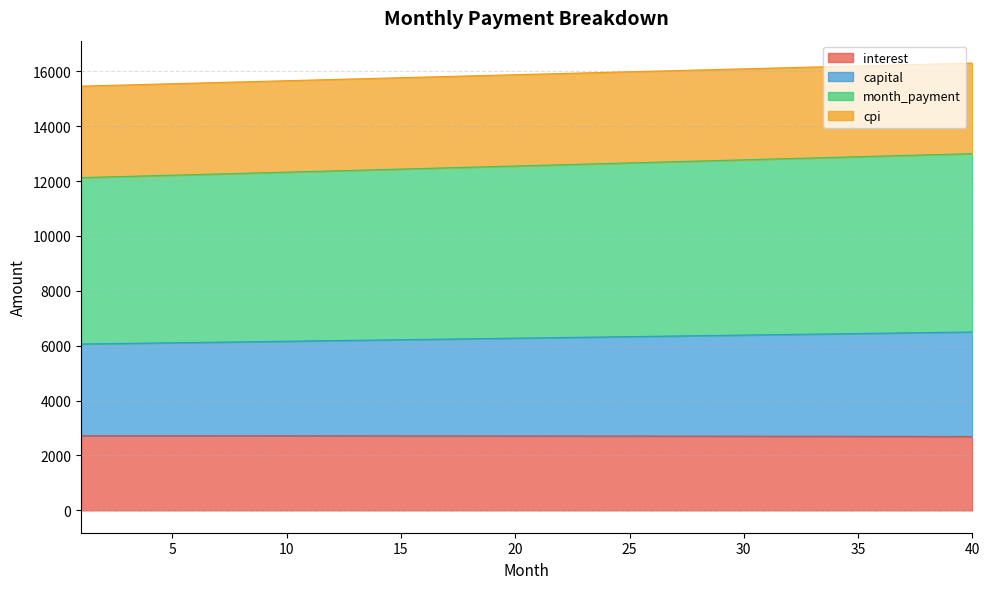

At how many categories does at least one series exceed 7788?

40